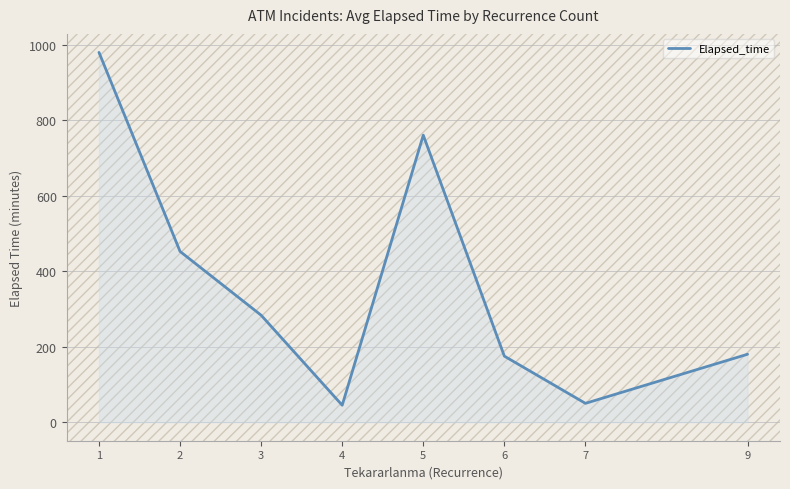

Reading left to right, extract all data points from this chart.

1=979.2	2=452.2	3=283.3	4=45.0	5=760.0	6=175.0	7=50.0	9=180.0